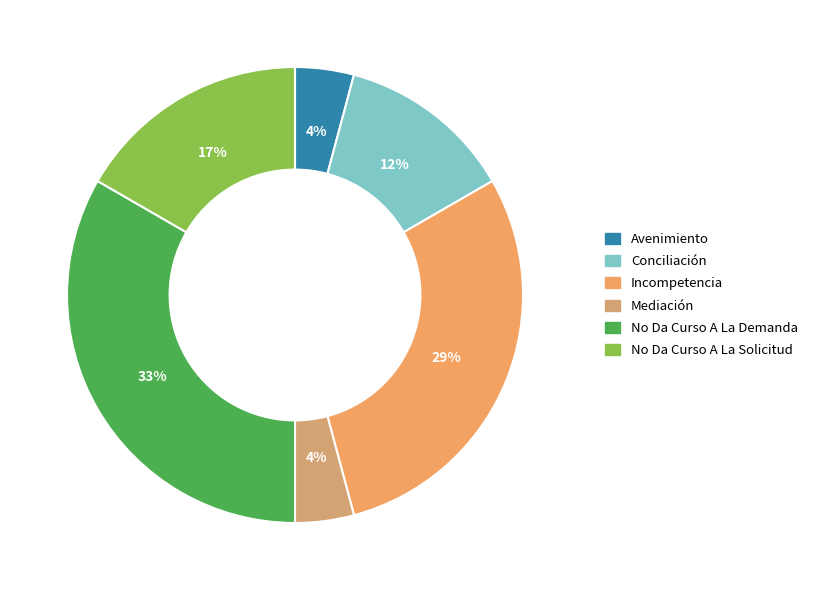

Does Conciliación represent more than half of the total?

No